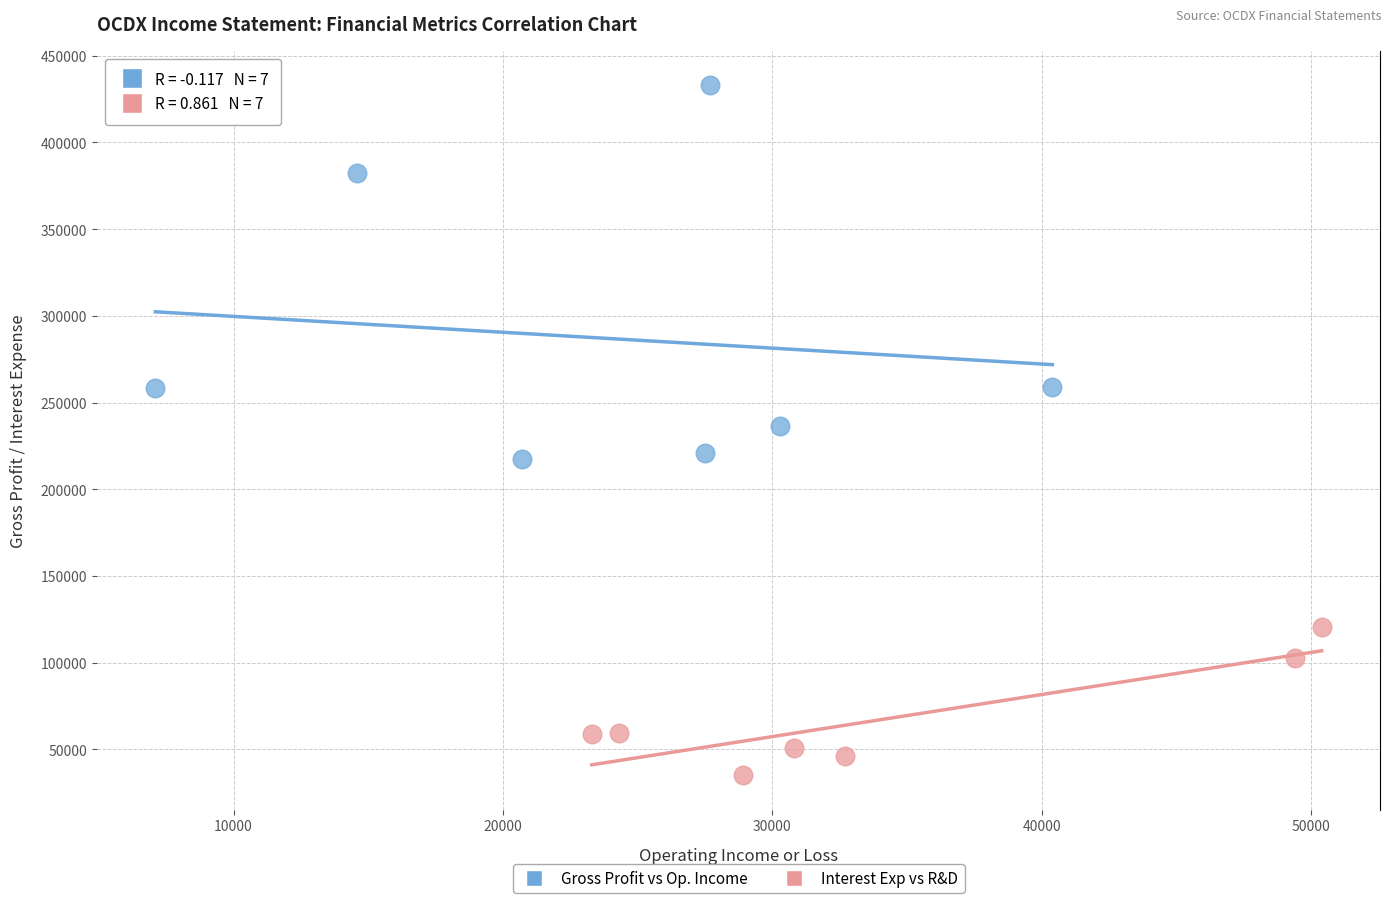

Which series contains the lowest Y value?

Interest Exp vs R&D